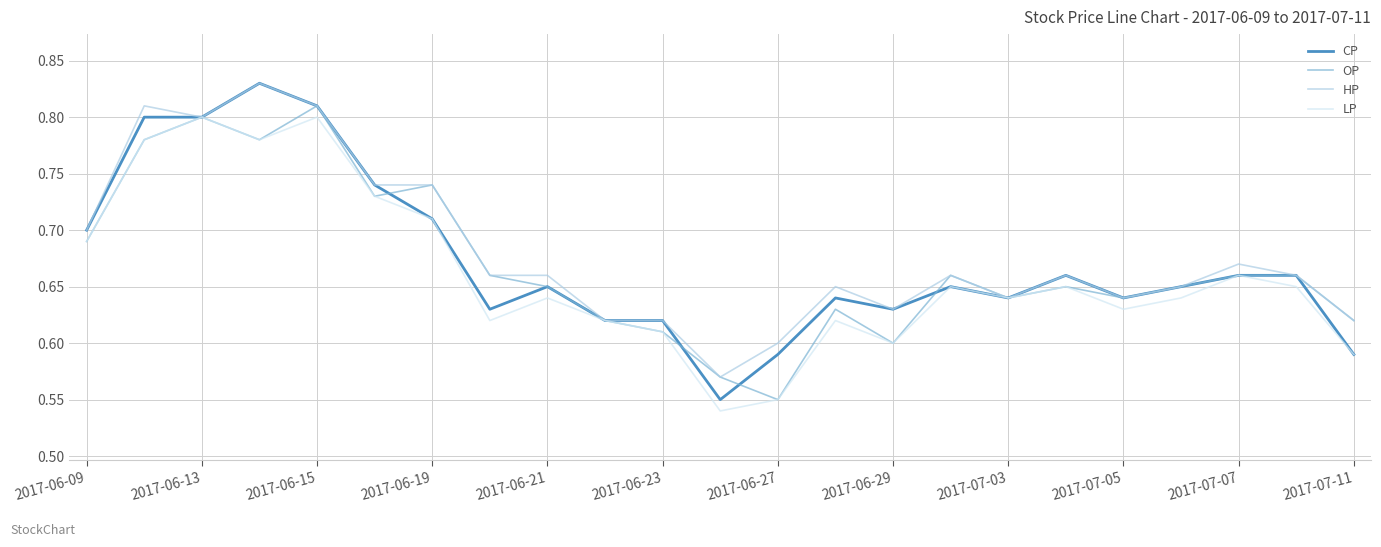

Which series has the widest spread of values?

CP